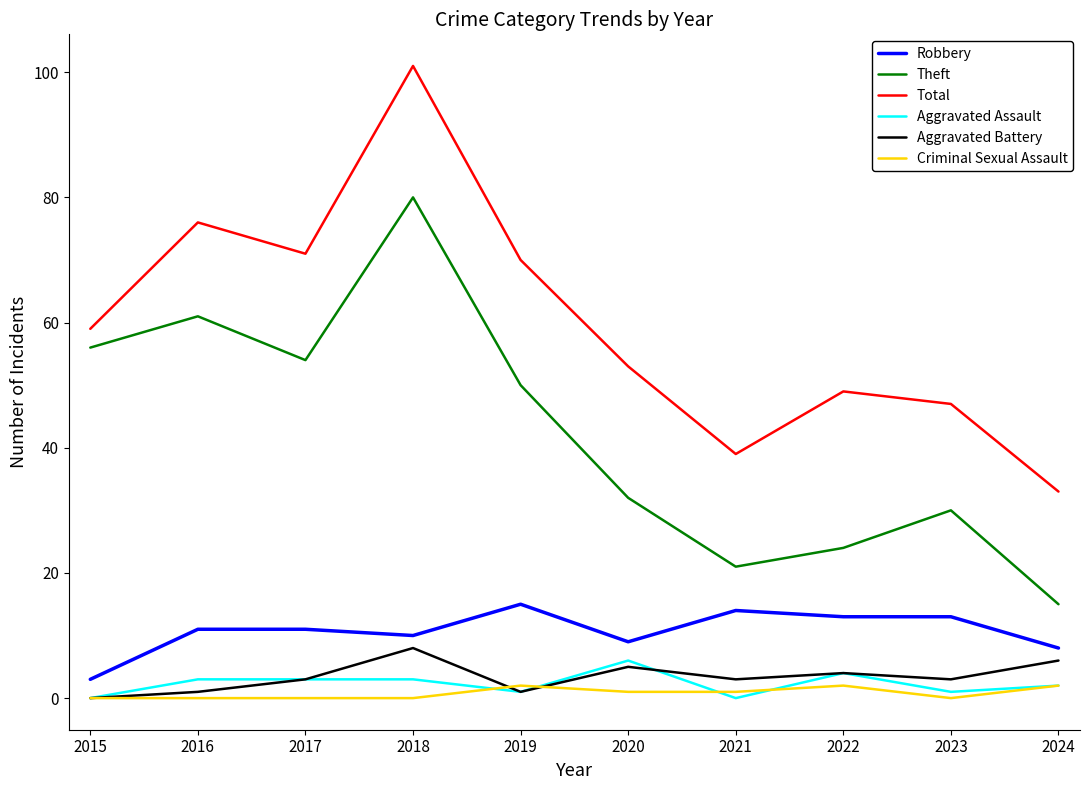

Rank the categories by Total value from lowest to highest.

2024, 2021, 2023, 2022, 2020, 2015, 2019, 2017, 2016, 2018